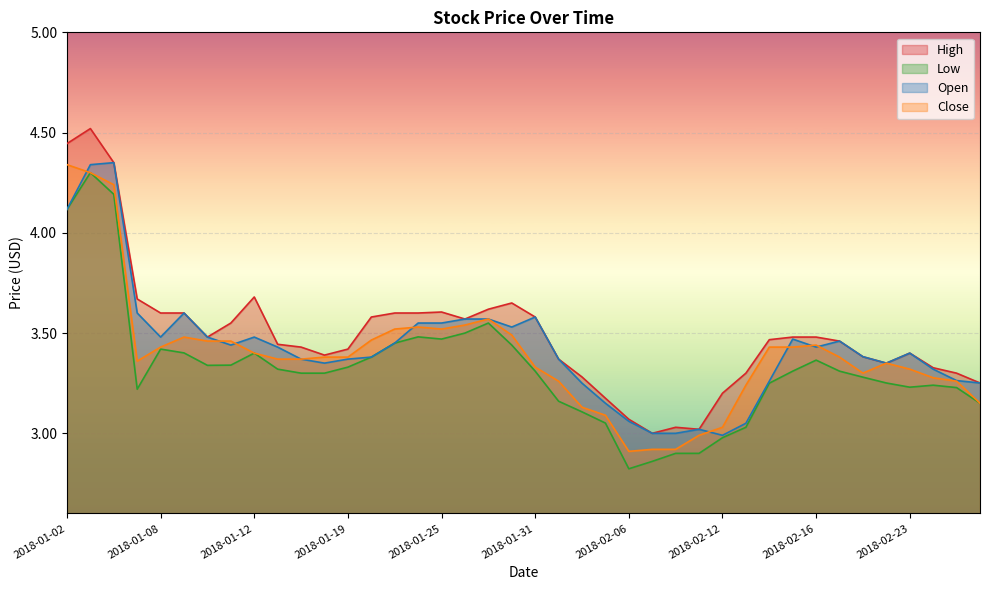

Is it true that Open equals 4.9 at 2018-02-06?

False